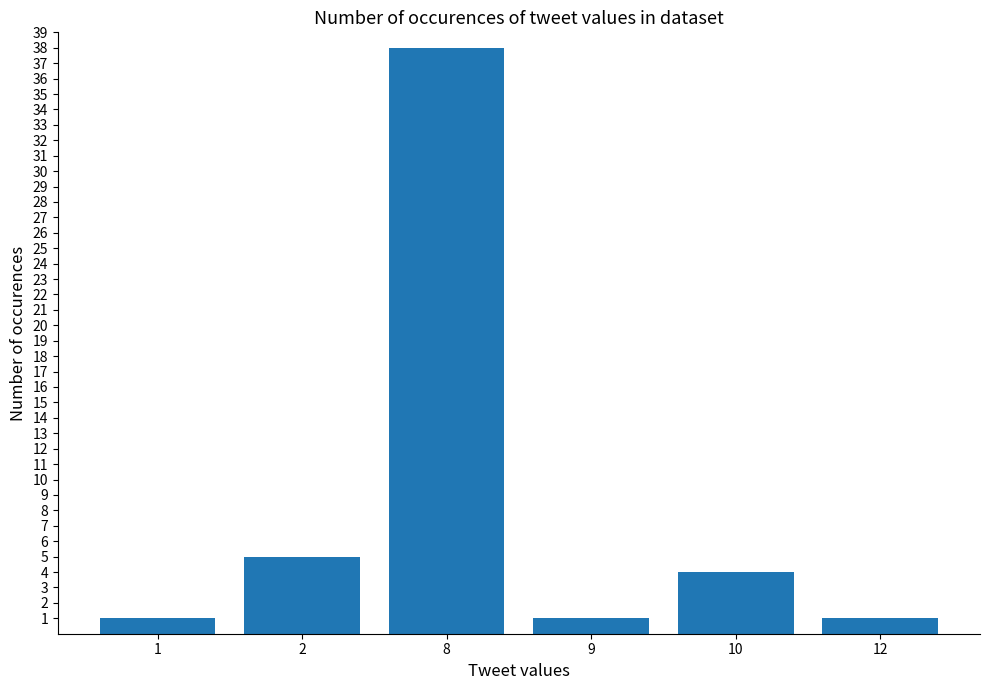

True or false: the data shows 2 at 10.

False